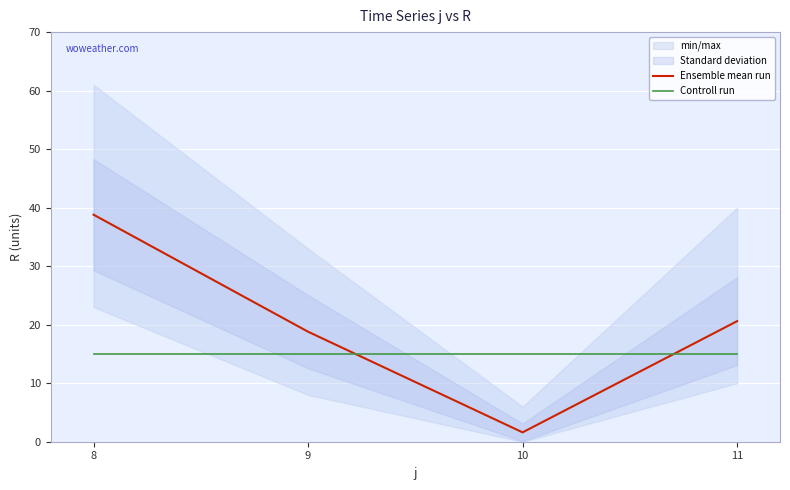

Reading left to right, transcribe all the data shown in this chart.

Ensemble mean run: 8=38.8	9=18.8	10=1.6	11=20.6
Controll run: 8=15.0	9=15.0	10=15.0	11=15.0